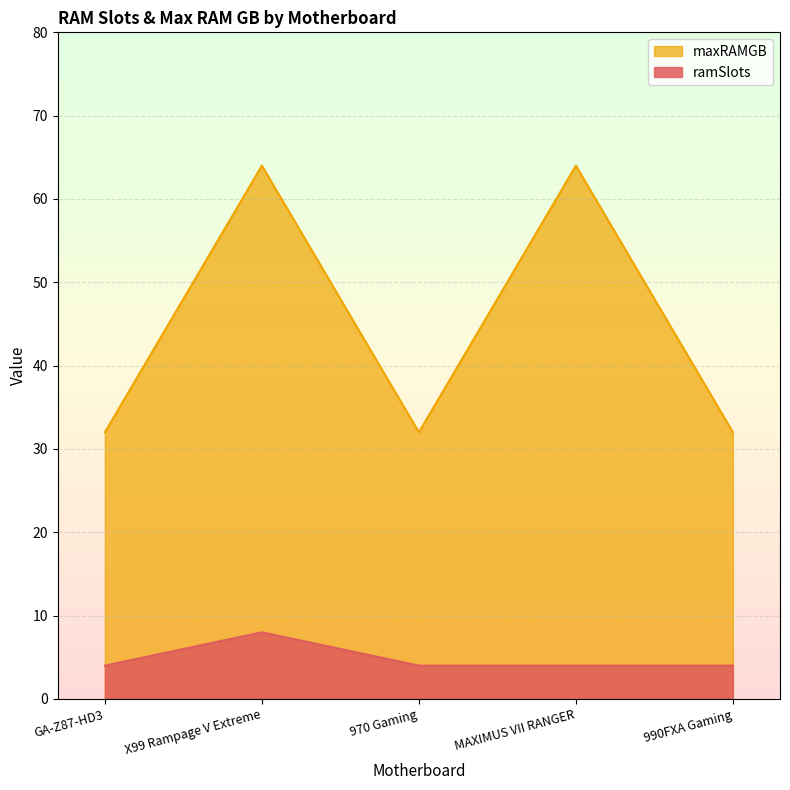

What is the average value of the maxRAMGB series?

45